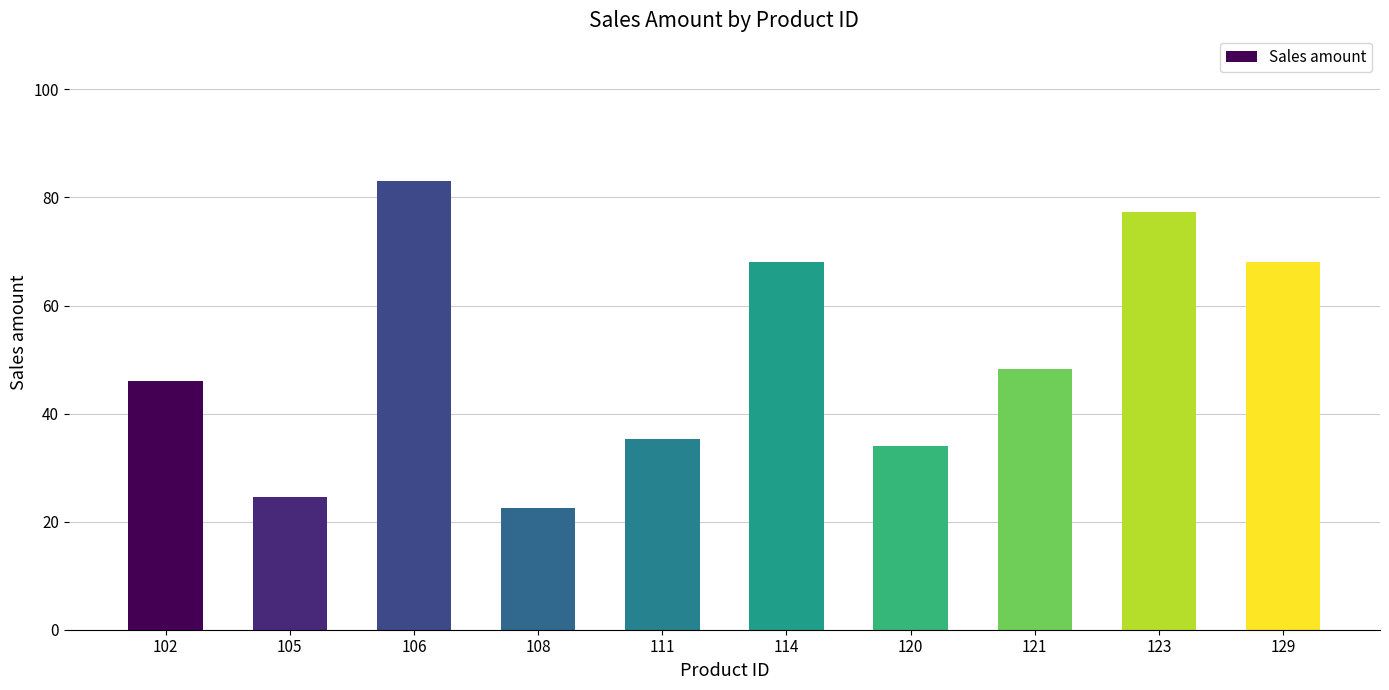

What is the difference between the maximum and second lowest values?

58.5